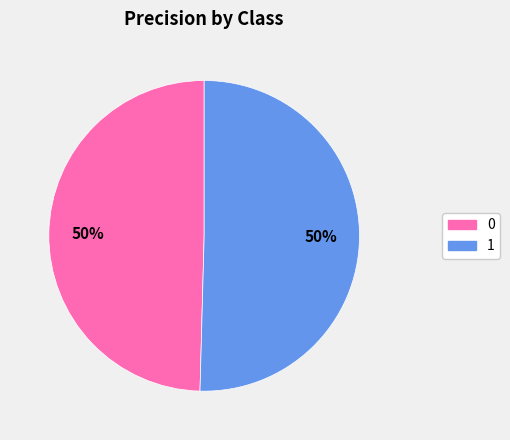

What percentage is the 0 slice, to the nearest percent?

50%